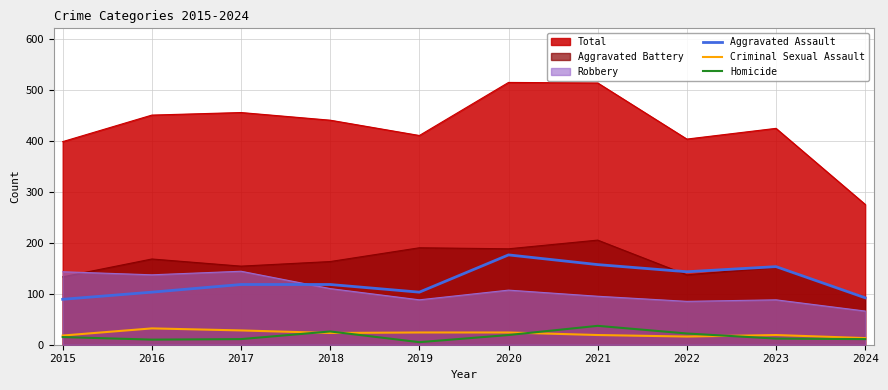

At which label does Criminal Sexual Assault reach its peak?

2016